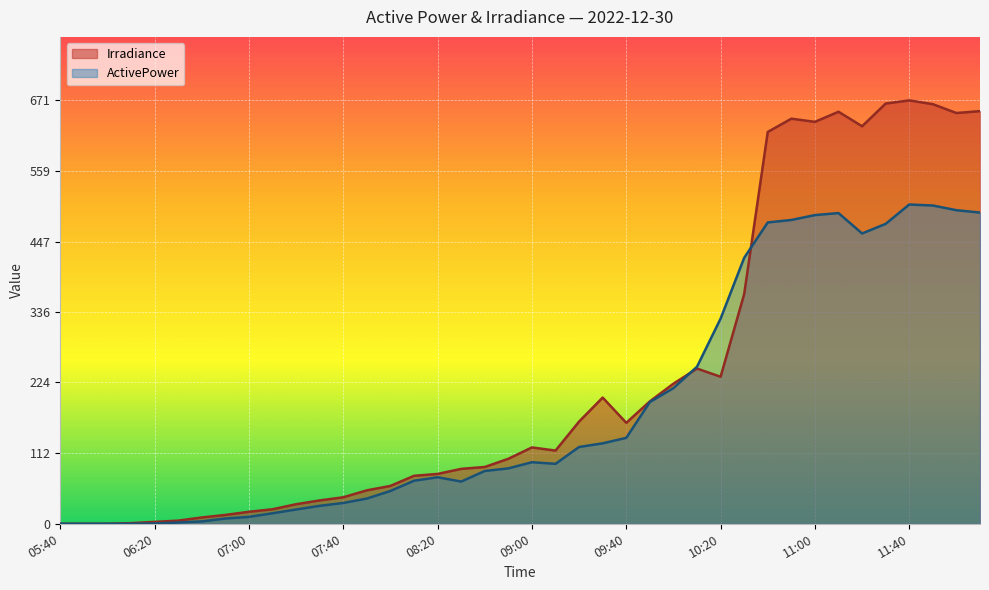

How many values in the ActivePower series are below 95?

20